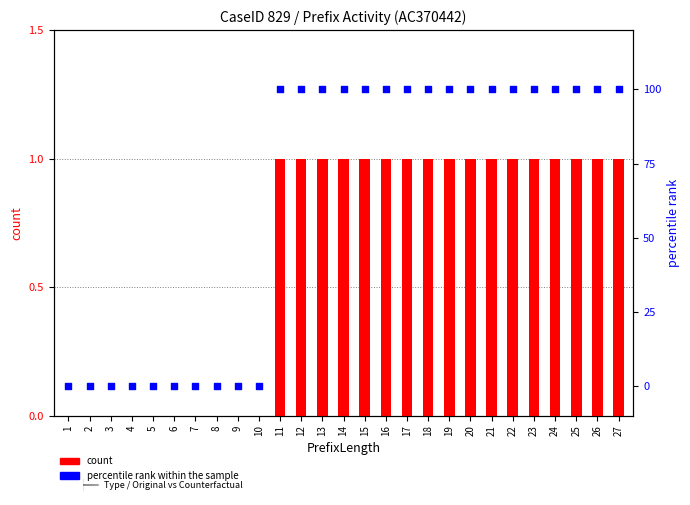

What is the total value across all series at 21?

101